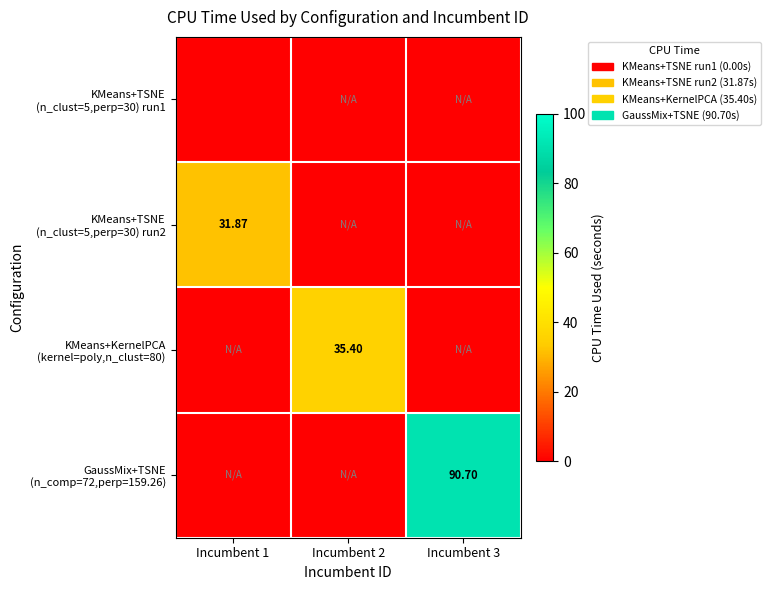

What is the difference between the highest and lowest values at Incumbent 2?

35.4